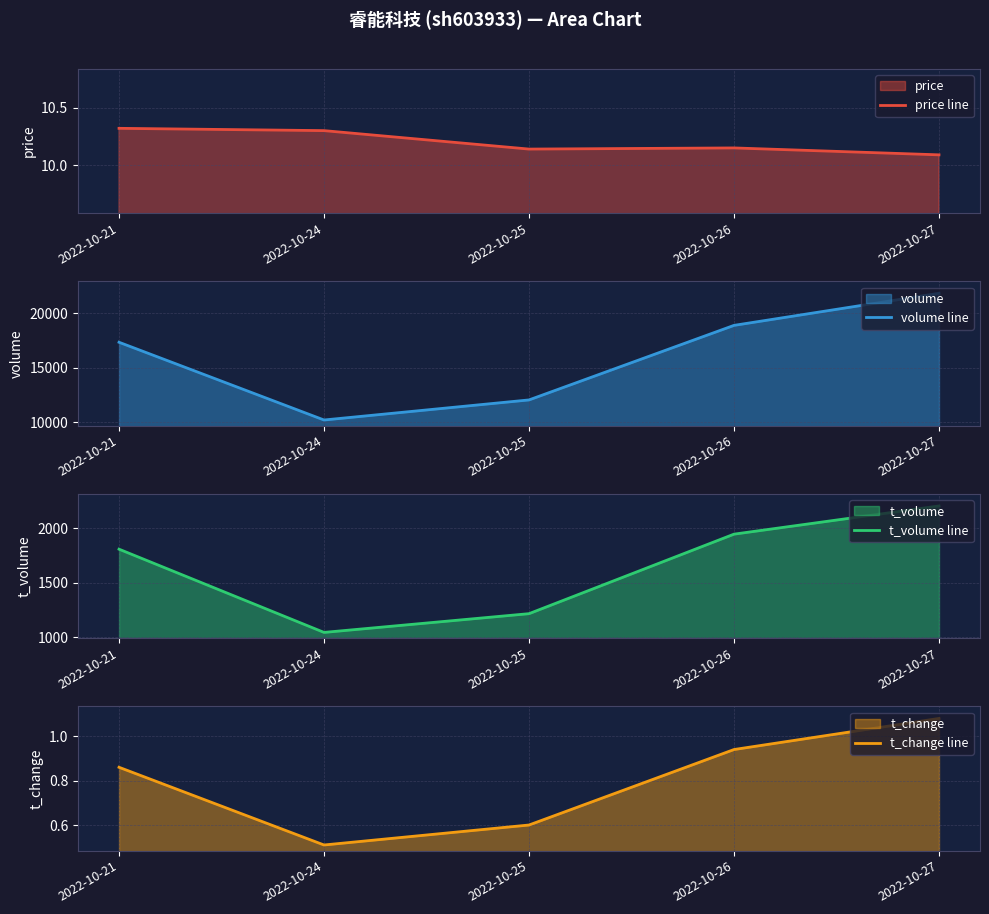

Is it true that t_change line equals 1.0 at 2022-10-25?

False